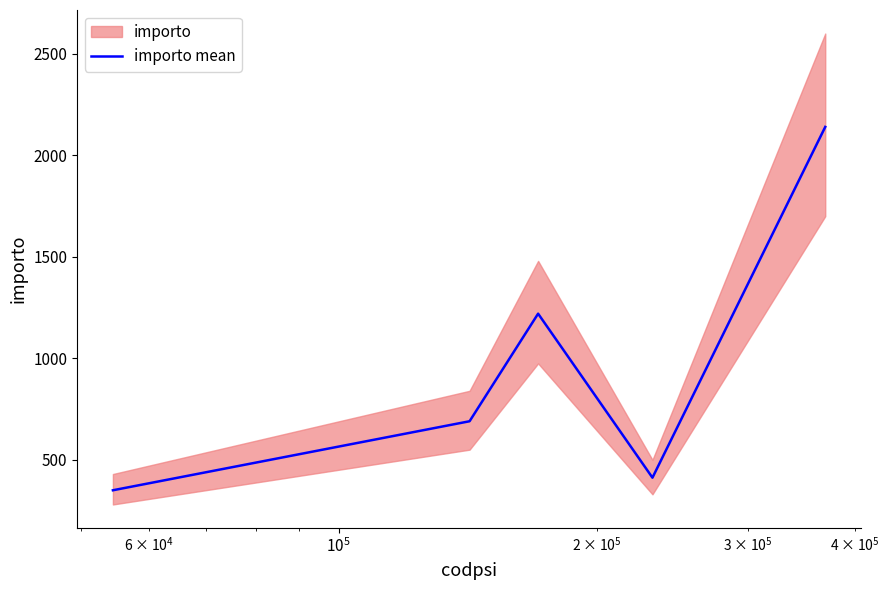

What is the greatest value displayed?

2140